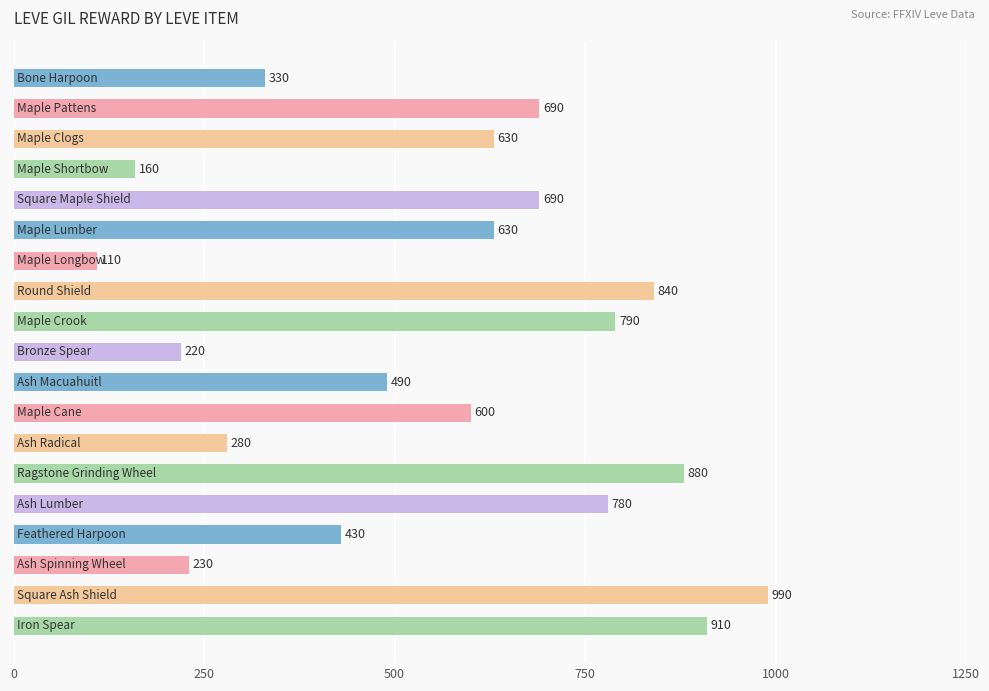

How many series are shown in this chart?

1